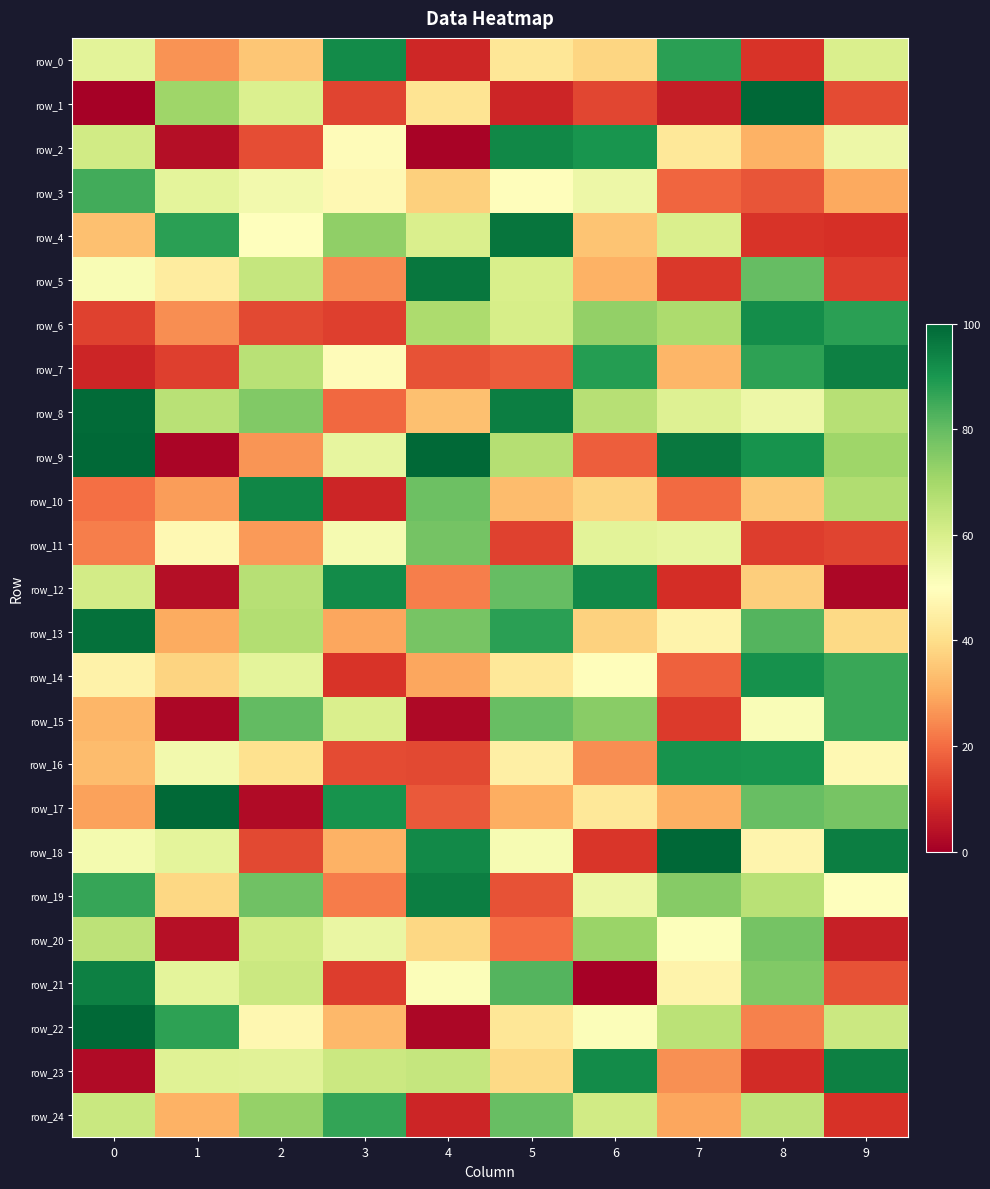

Rank the categories by row_3 value from highest to lowest.

0, 1, 6, 2, 5, 3, 4, 9, 7, 8